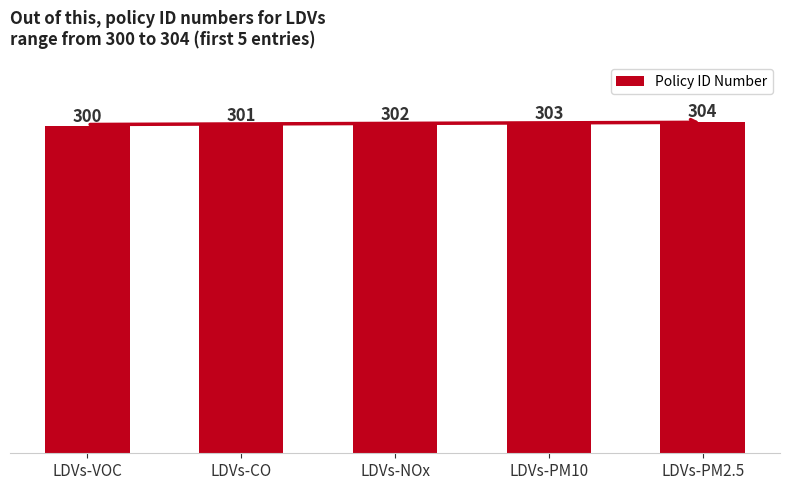

Are the bars grouped side by side (vs. stacked)?

No